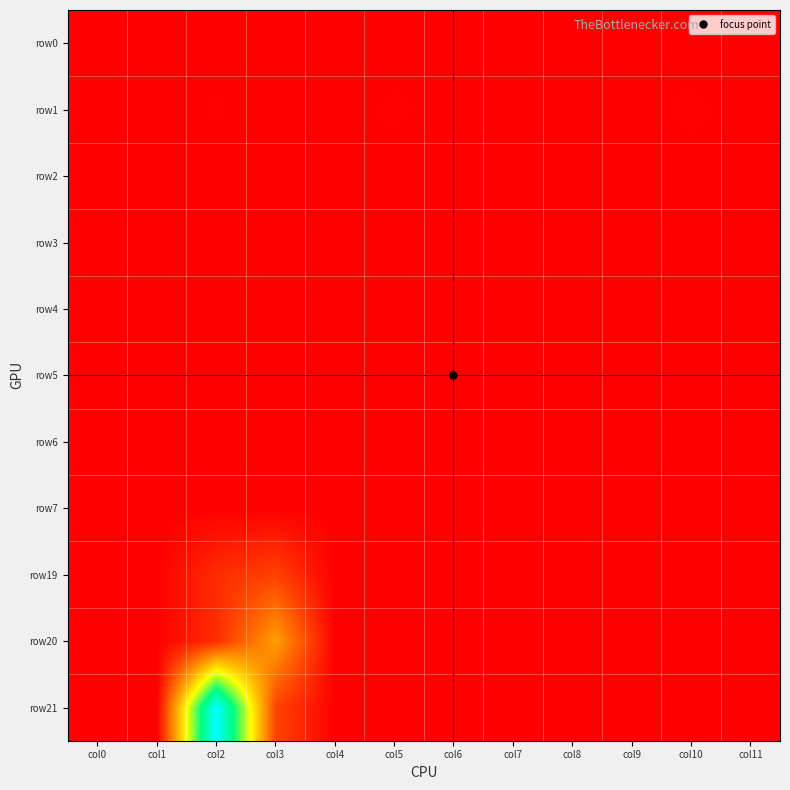

What is the total value across all series at col9?

10